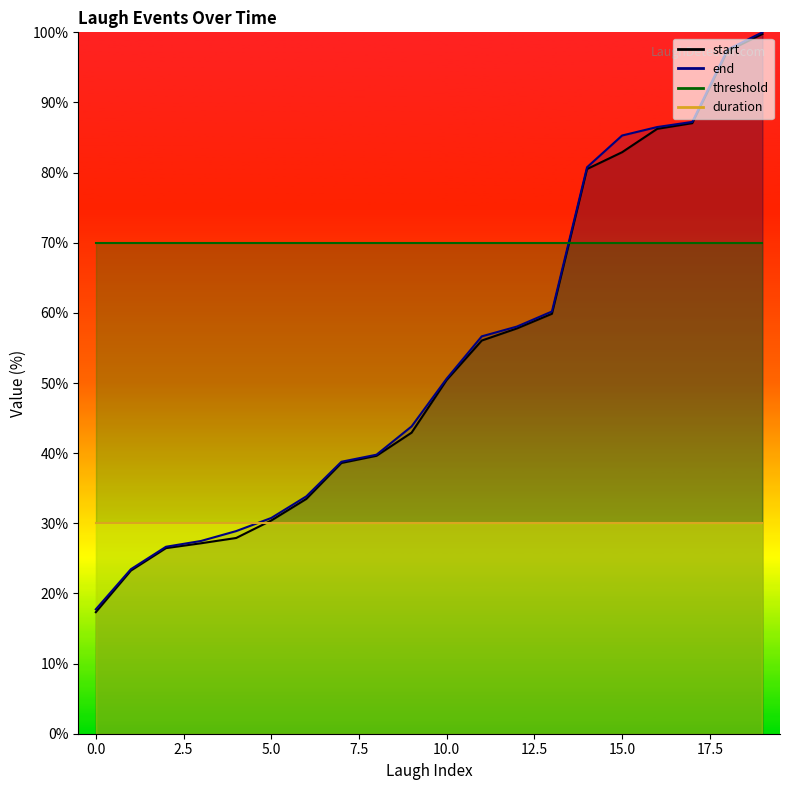

Which series changed the most between 11 and 15?

end